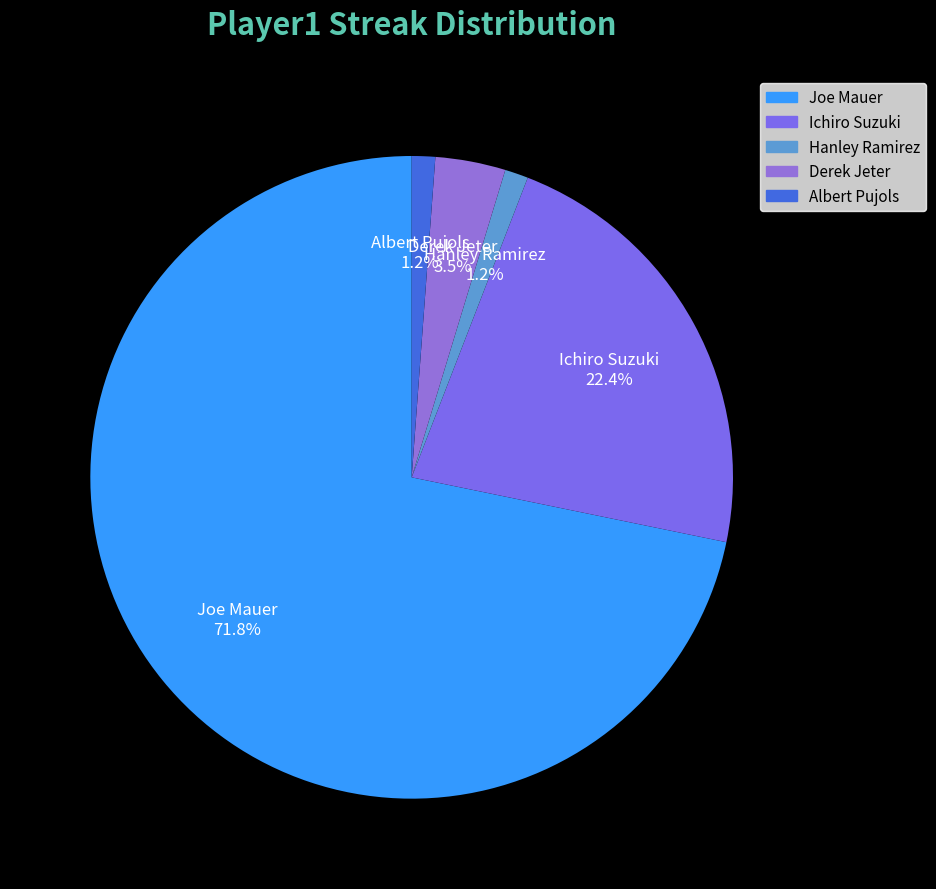

To the nearest percent, what is the difference between the largest and smallest slice percentages?

71%